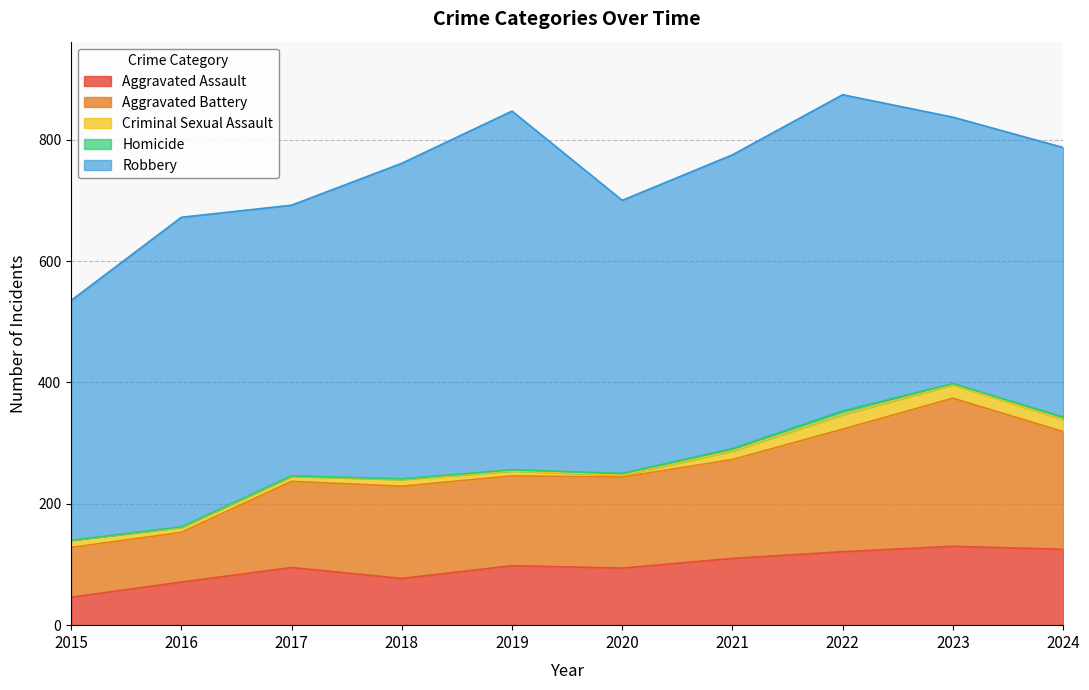

Reading right to left, list all the values displayed in this chart.

Aggravated Assault: 2024=125	2023=130	2022=121	2021=110	2020=94	2019=98	2018=77	2017=95	2016=71	2015=46
Aggravated Battery: 2024=194	2023=244	2022=202	2021=163	2020=150	2019=148	2018=152	2017=142	2016=82	2015=82
Criminal Sexual Assault: 2024=20	2023=22	2022=24	2021=14	2020=3	2019=8	2018=11	2017=8	2016=8	2015=12
Homicide: 2024=4	2023=2	2022=6	2021=4	2020=3	2019=2	2018=1	2017=1	2016=1	2015=0
Robbery: 2024=444	2023=439	2022=521	2021=484	2020=450	2019=591	2018=520	2017=446	2016=510	2015=395